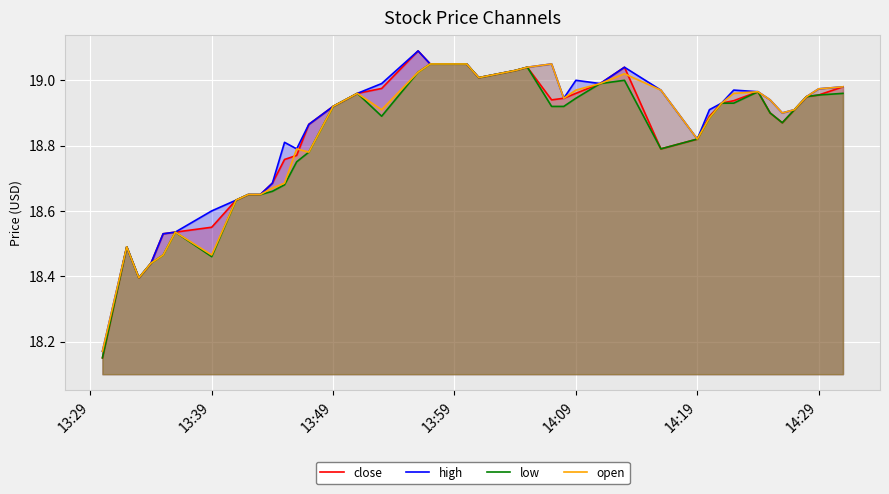

Which series has the largest range (max minus min)?

close